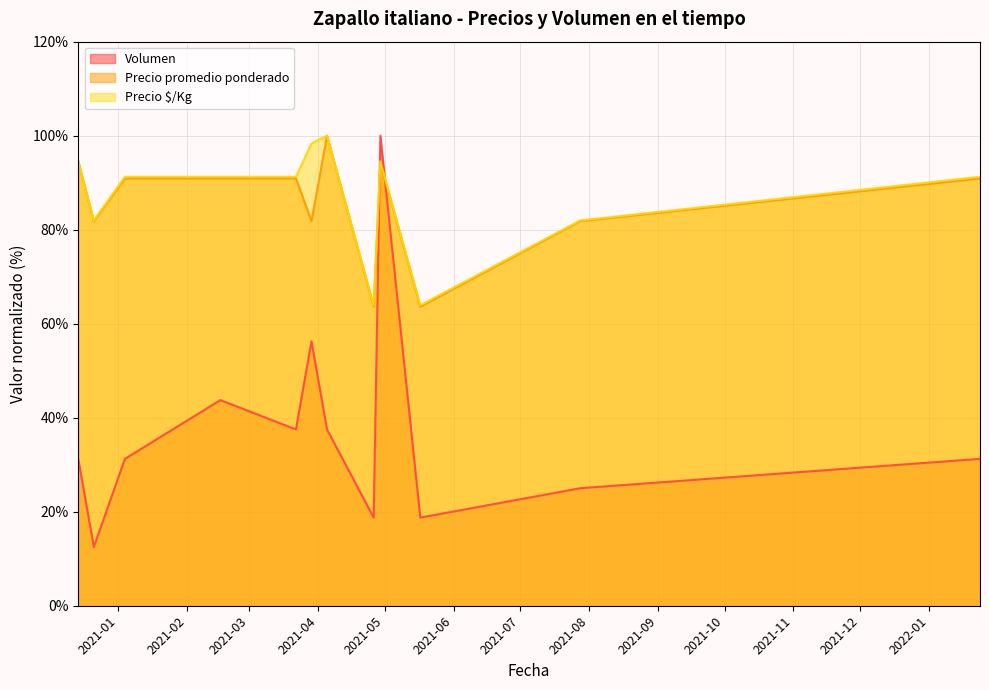

What is the smallest value displayed?

12.5